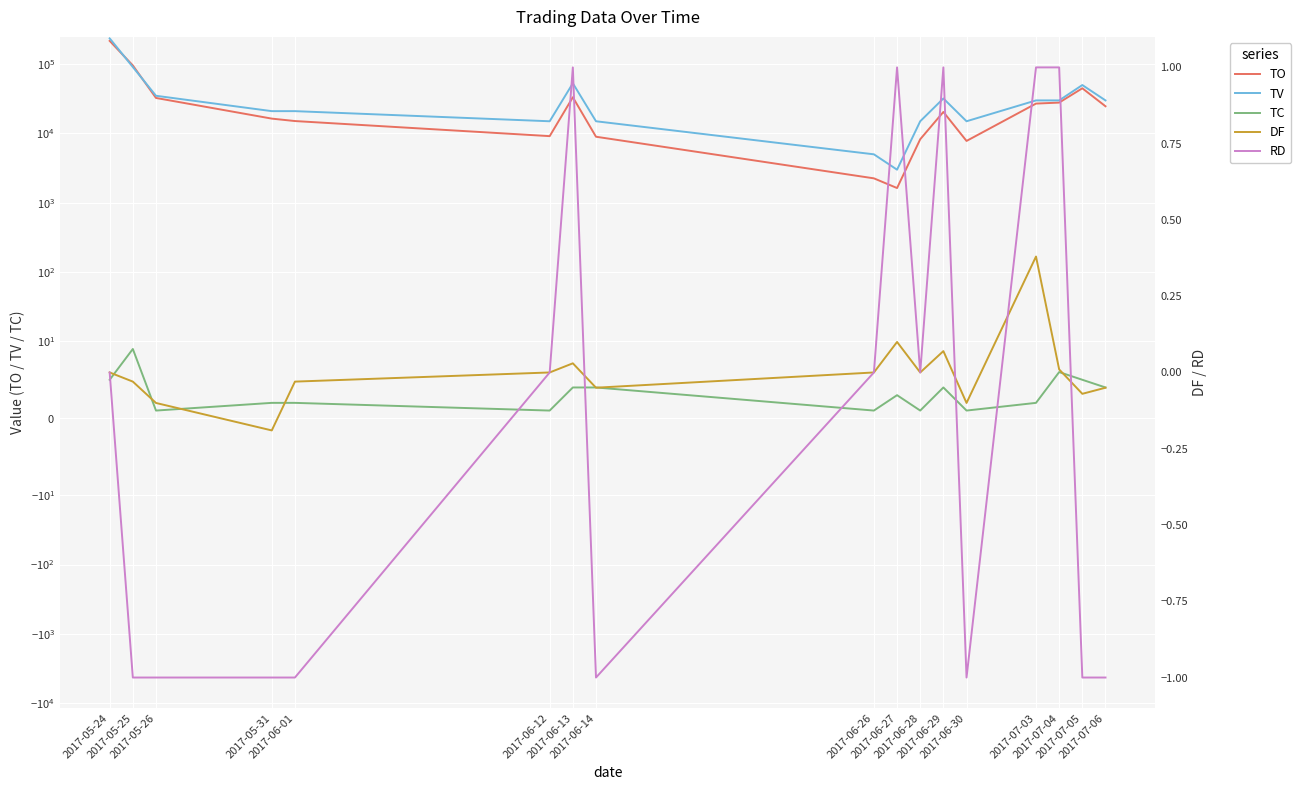

Count the number of categories in the chart.

17